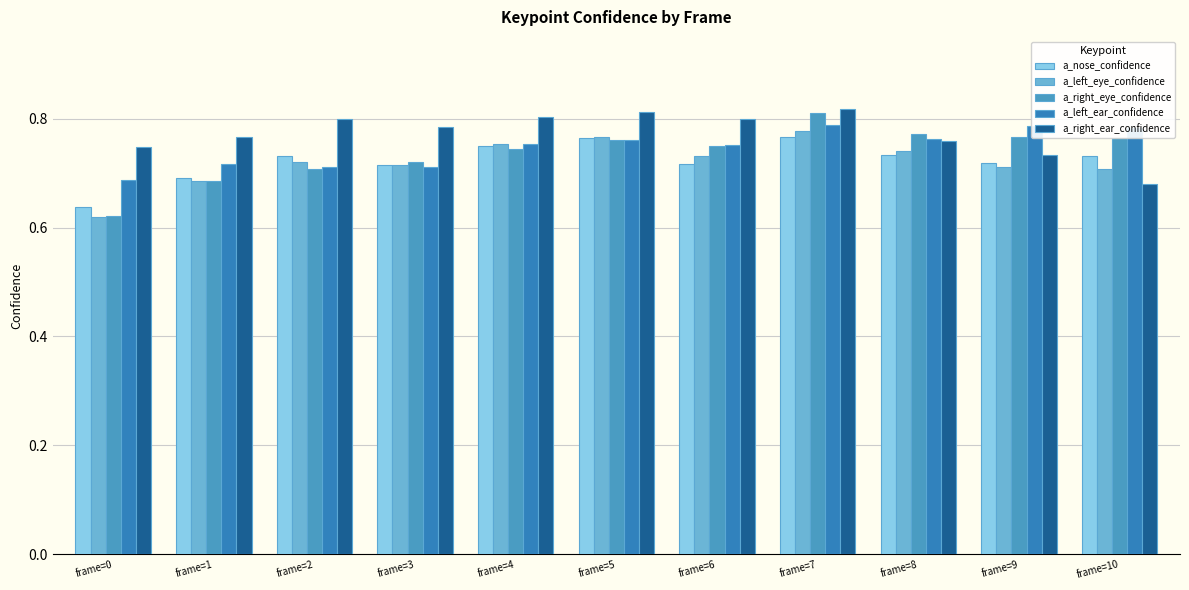

Reading right to left, what are all the values shown in this chart?

a_nose_confidence: frame=10=0.7	frame=9=0.7	frame=8=0.7	frame=7=0.8	frame=6=0.7	frame=5=0.8	frame=4=0.7	frame=3=0.7	frame=2=0.7	frame=1=0.7	frame=0=0.6
a_left_eye_confidence: frame=10=0.7	frame=9=0.7	frame=8=0.7	frame=7=0.8	frame=6=0.7	frame=5=0.8	frame=4=0.8	frame=3=0.7	frame=2=0.7	frame=1=0.7	frame=0=0.6
a_right_eye_confidence: frame=10=0.8	frame=9=0.8	frame=8=0.8	frame=7=0.8	frame=6=0.7	frame=5=0.8	frame=4=0.7	frame=3=0.7	frame=2=0.7	frame=1=0.7	frame=0=0.6
a_left_ear_confidence: frame=10=0.8	frame=9=0.8	frame=8=0.8	frame=7=0.8	frame=6=0.8	frame=5=0.8	frame=4=0.8	frame=3=0.7	frame=2=0.7	frame=1=0.7	frame=0=0.7
a_right_ear_confidence: frame=10=0.7	frame=9=0.7	frame=8=0.8	frame=7=0.8	frame=6=0.8	frame=5=0.8	frame=4=0.8	frame=3=0.8	frame=2=0.8	frame=1=0.8	frame=0=0.7